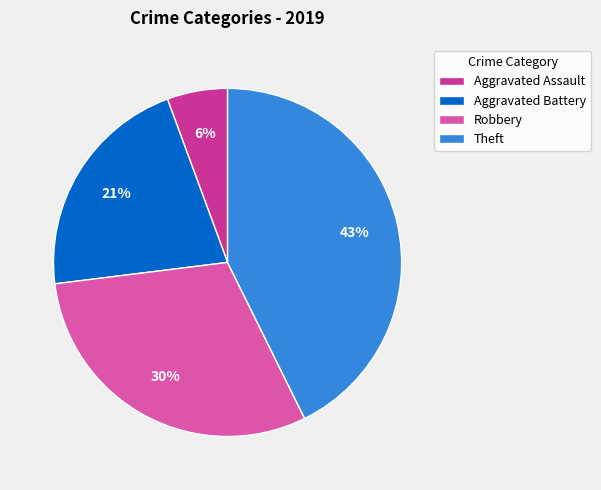

To the nearest percent, what is the difference between the largest and smallest slice percentages?

37%